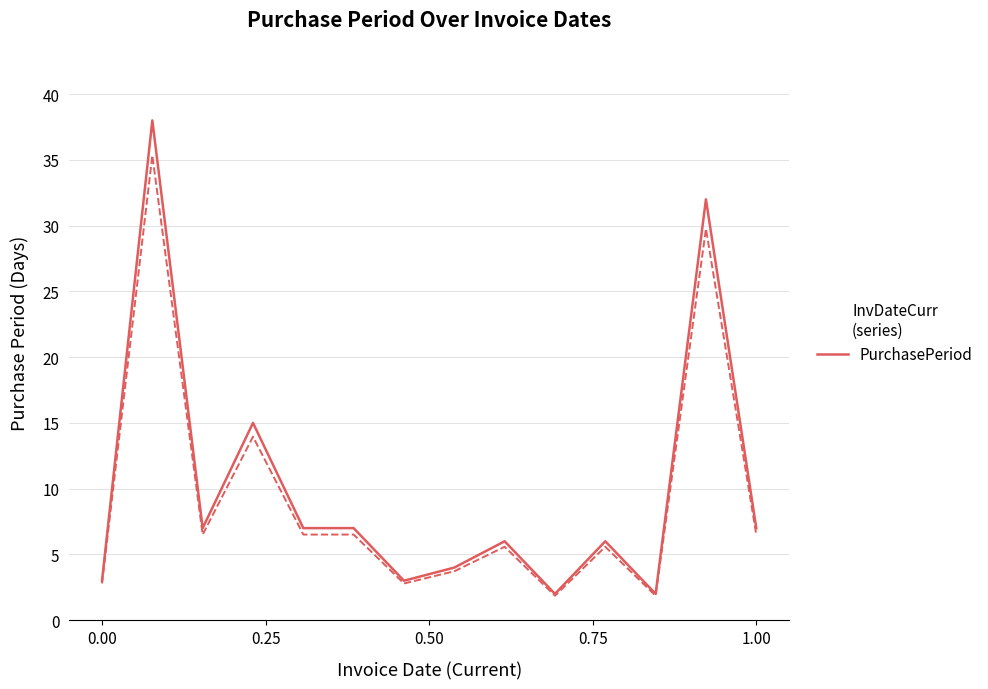

True or false: there are more than 0 points higher than both neighbors.

True